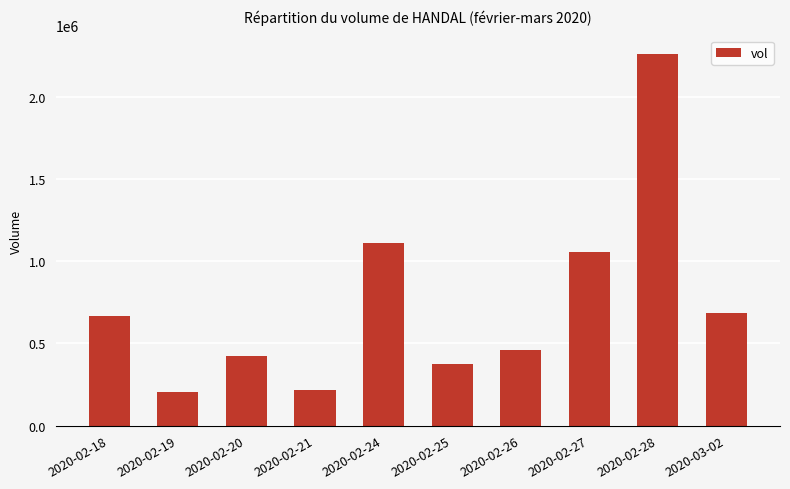

Where is the data nearest to the value 1233250?

2020-02-24